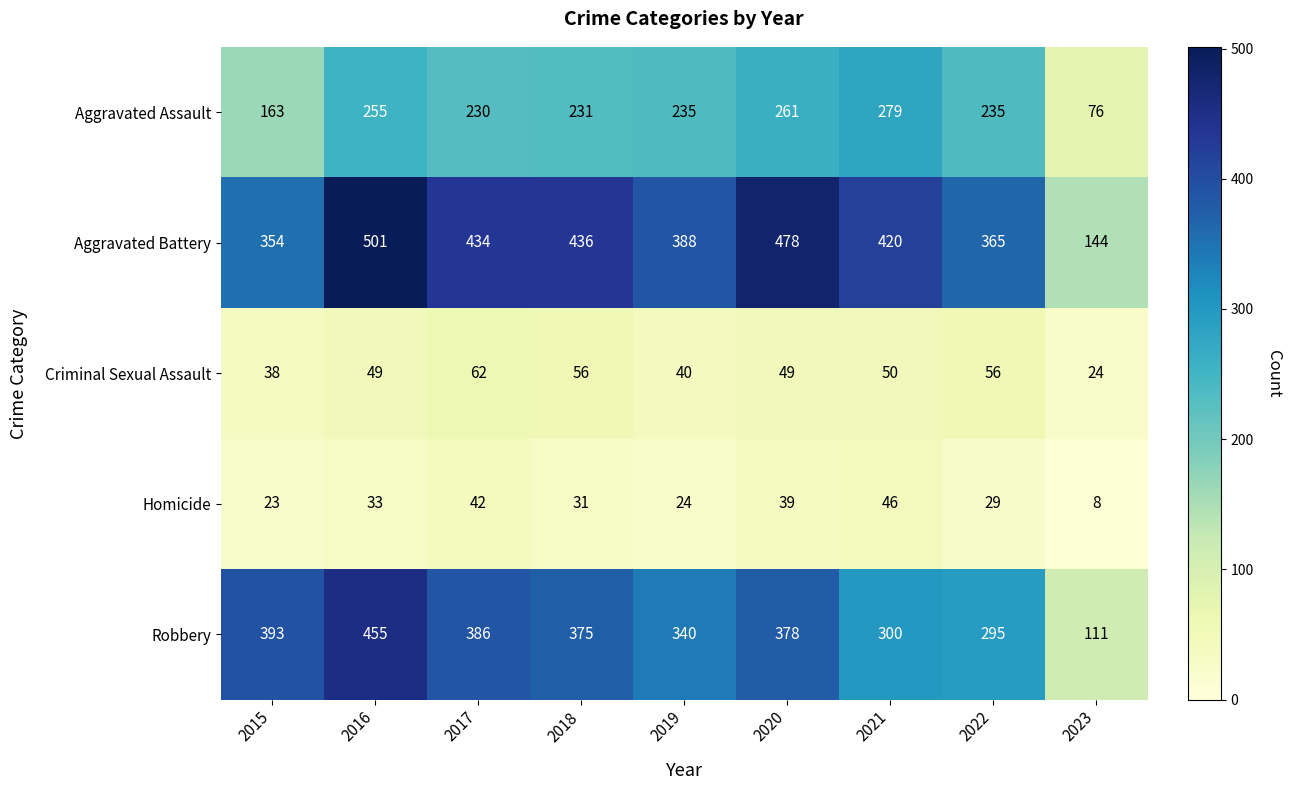

What is the sum of all Aggravated Assault values?

1965